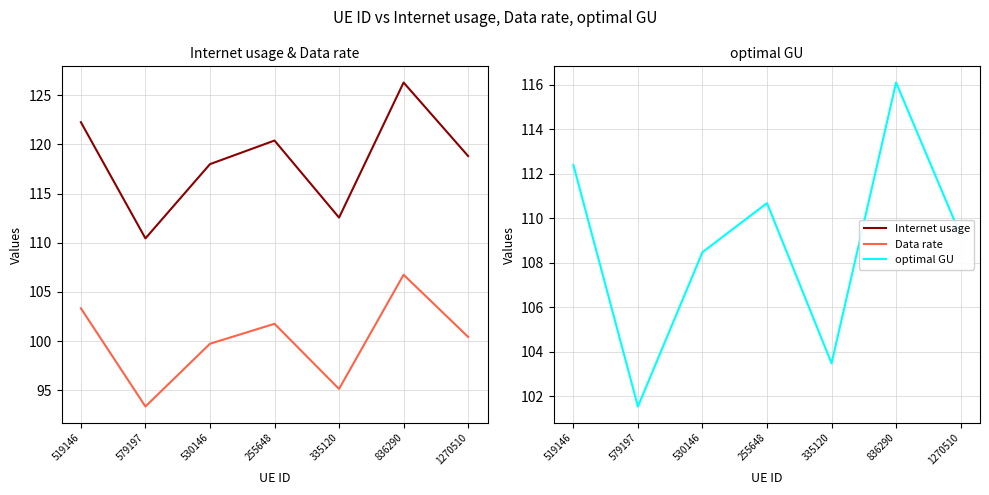

What is the highest value of the Data rate series?

106.7